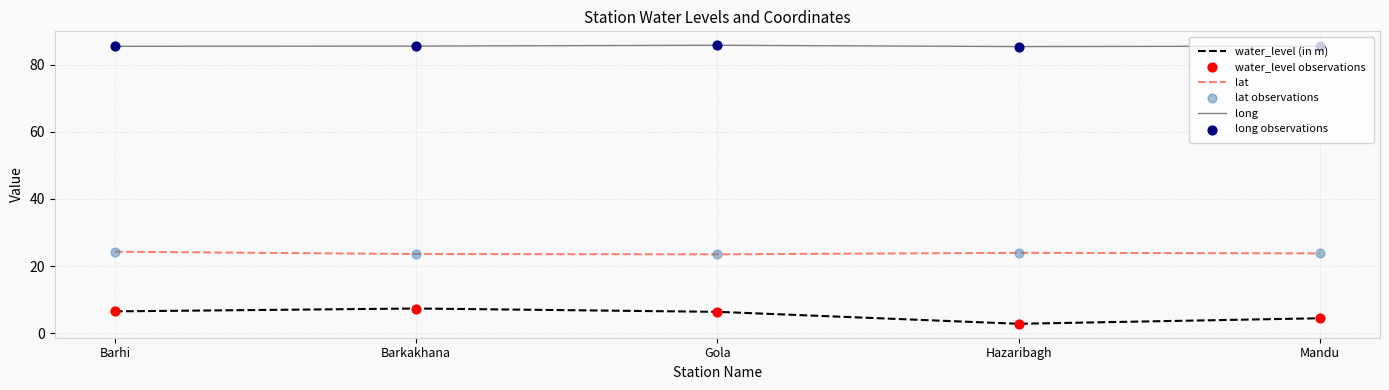

What is the difference between the highest and lowest values at Hazaribagh?

82.5